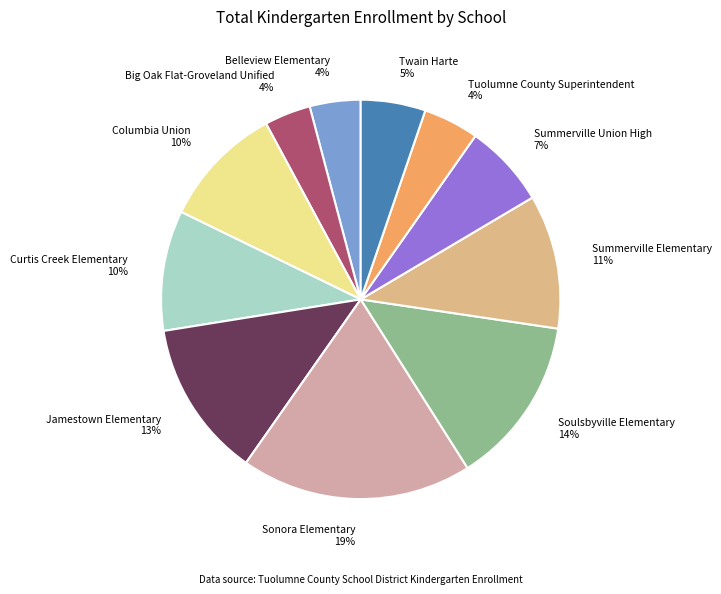

To the nearest percent, what is the average slice percentage?

9%